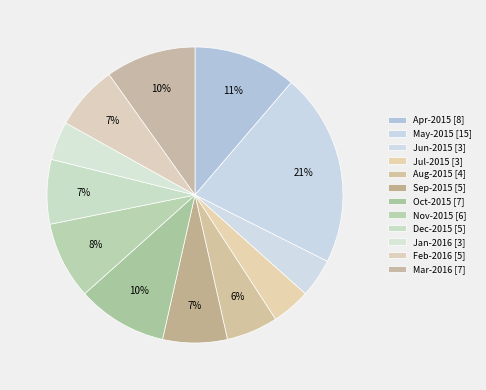

To the nearest percent, what is the difference between the Apr-2015 and Oct-2015 slice percentages?

1%